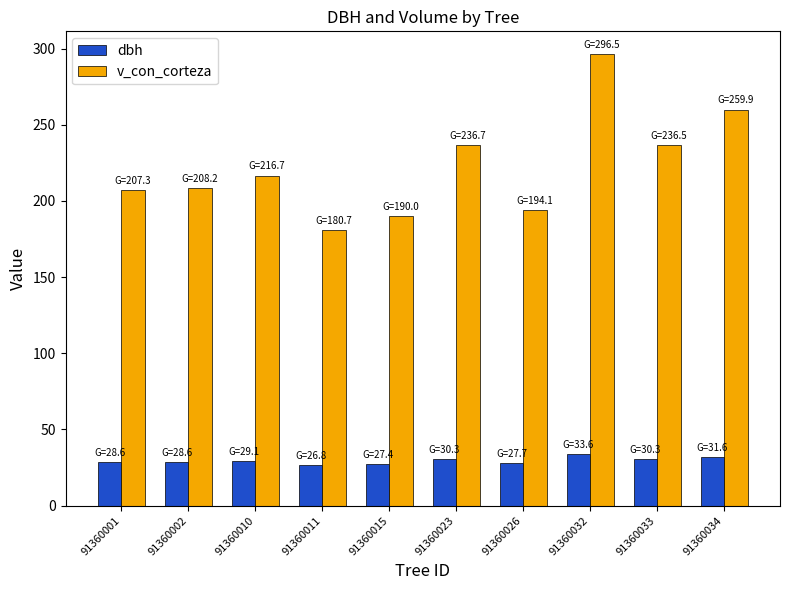

How many bars are there in each group?

2